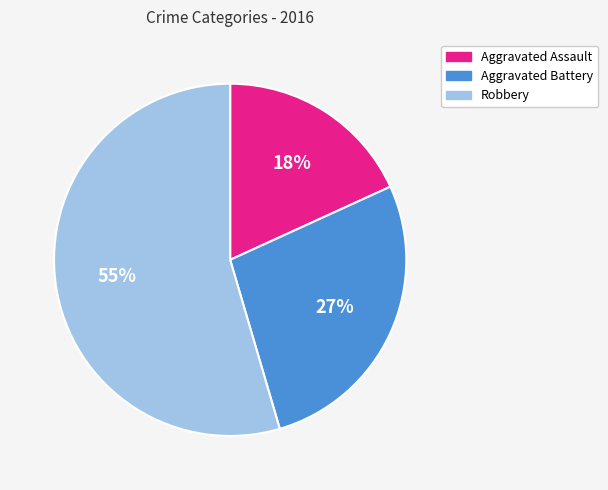

To the nearest percent, what is the combined percentage of Aggravated Assault and Robbery?

73%